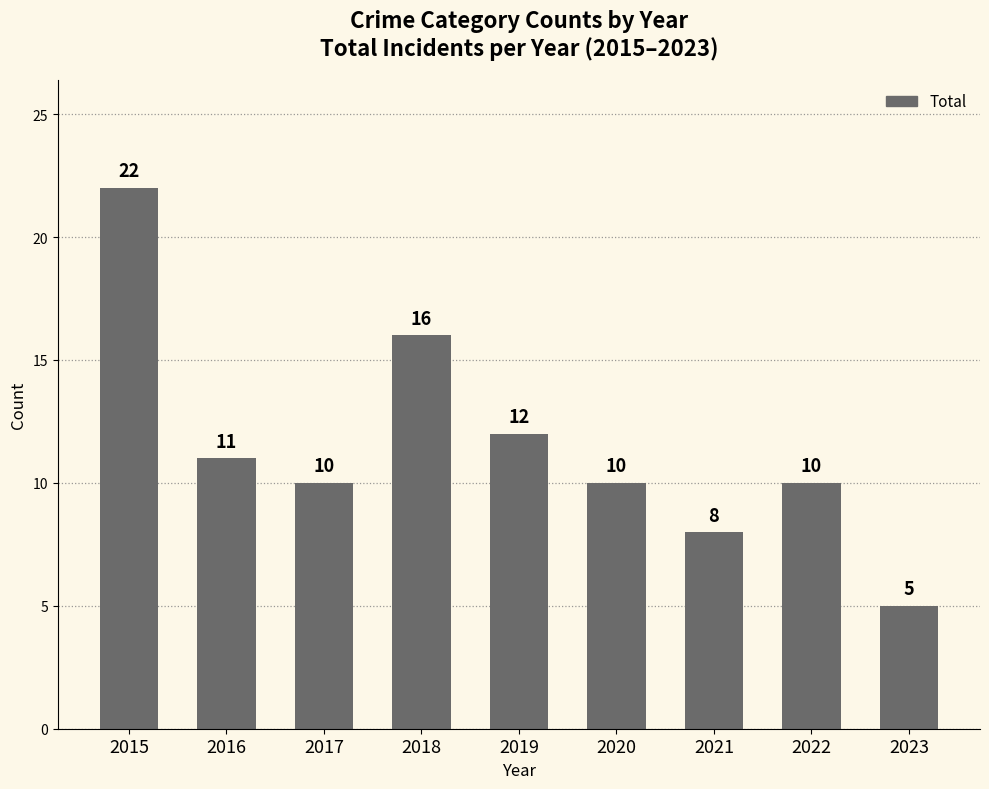

How many data points does each series have?

9